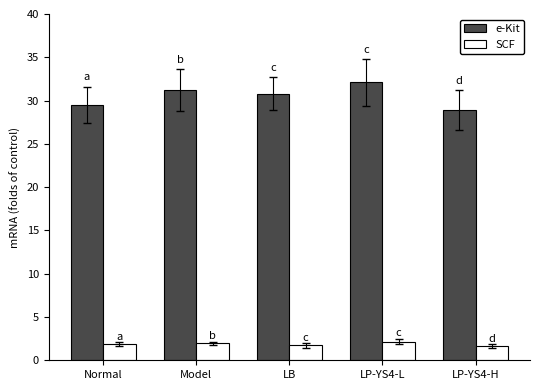

The value of e-Kit at LP-YS4-H is 28.9. True or false?

True